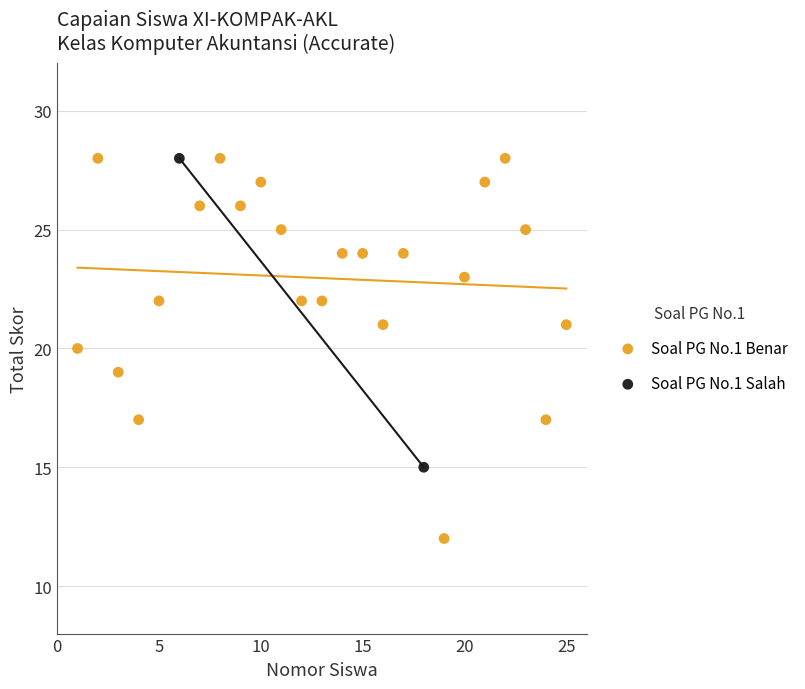

What are all the series names shown in the legend?

Soal PG No.1 Benar, Soal PG No.1 Salah